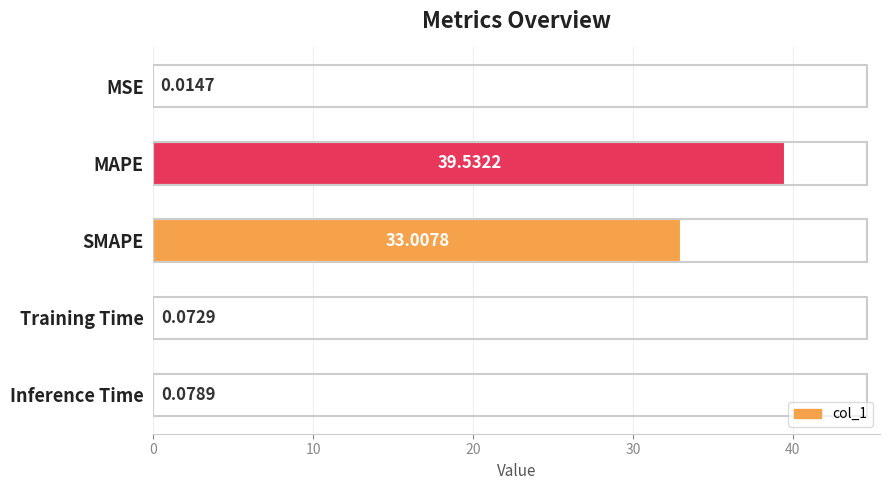

What is the sum of the values at SMAPE and MAPE?

72.5